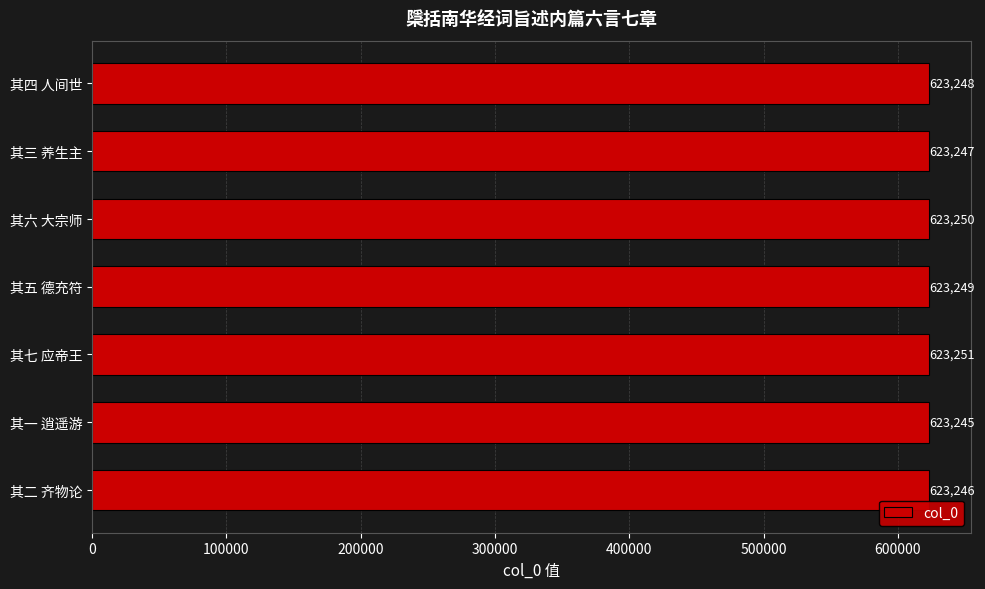

Between 其一 逍遥游 and 其四 人间世, which is larger?

其四 人间世